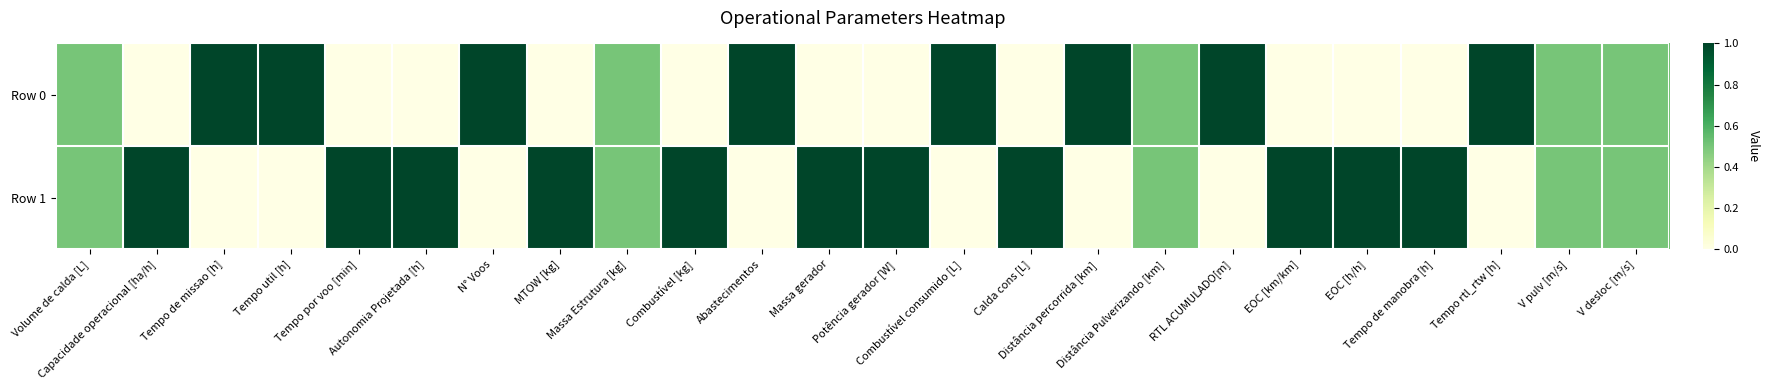

Rank the series by their average value, from lowest to highest.

Row 0, Row 1